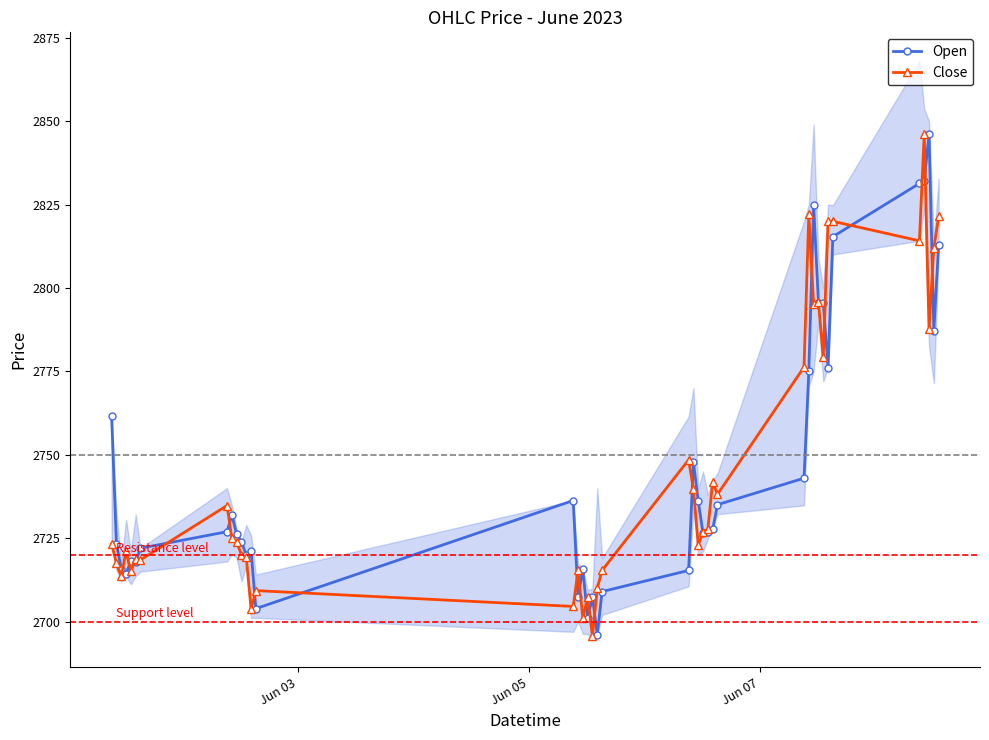

What is the minimum value for Open?

2696.0